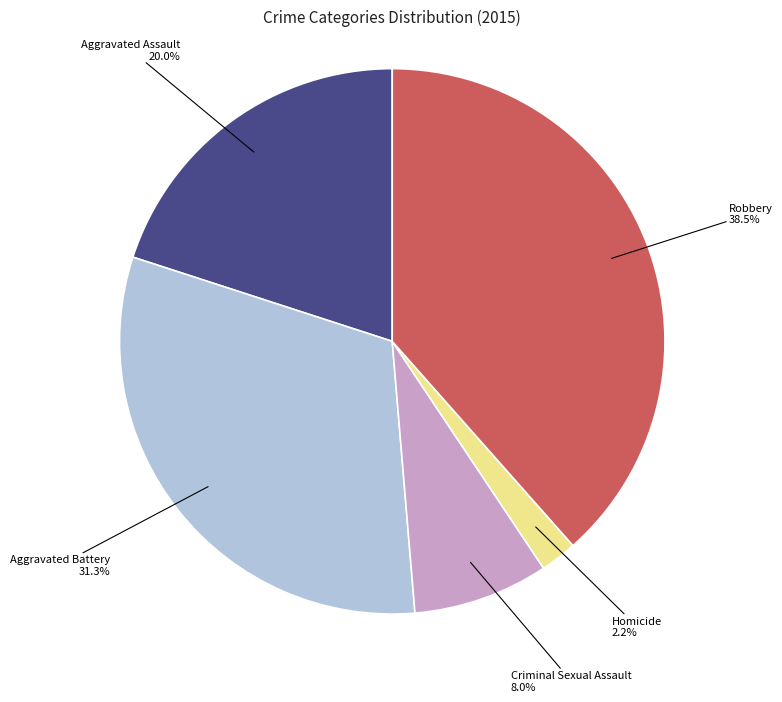

Is there any slice that represents more than half of the pie?

No